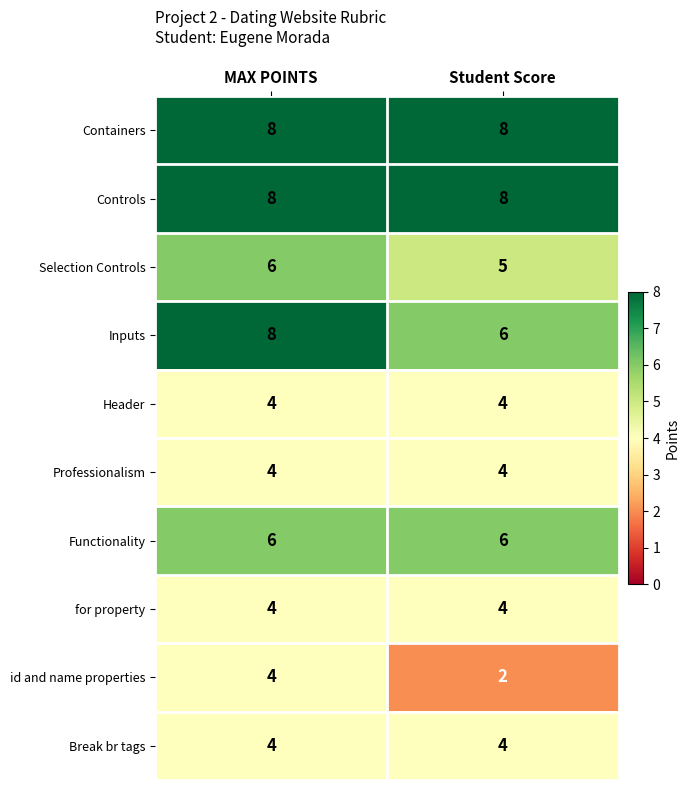

Reading left to right, extract all data points from this chart.

Containers: 8	8
Controls: 8	8
Selection Controls: 6	5
Inputs: 8	6
Header: 4	4
Professionalism: 4	4
Functionality: 6	6
for property: 4	4
id and name properties: 4	2
Break br tags: 4	4